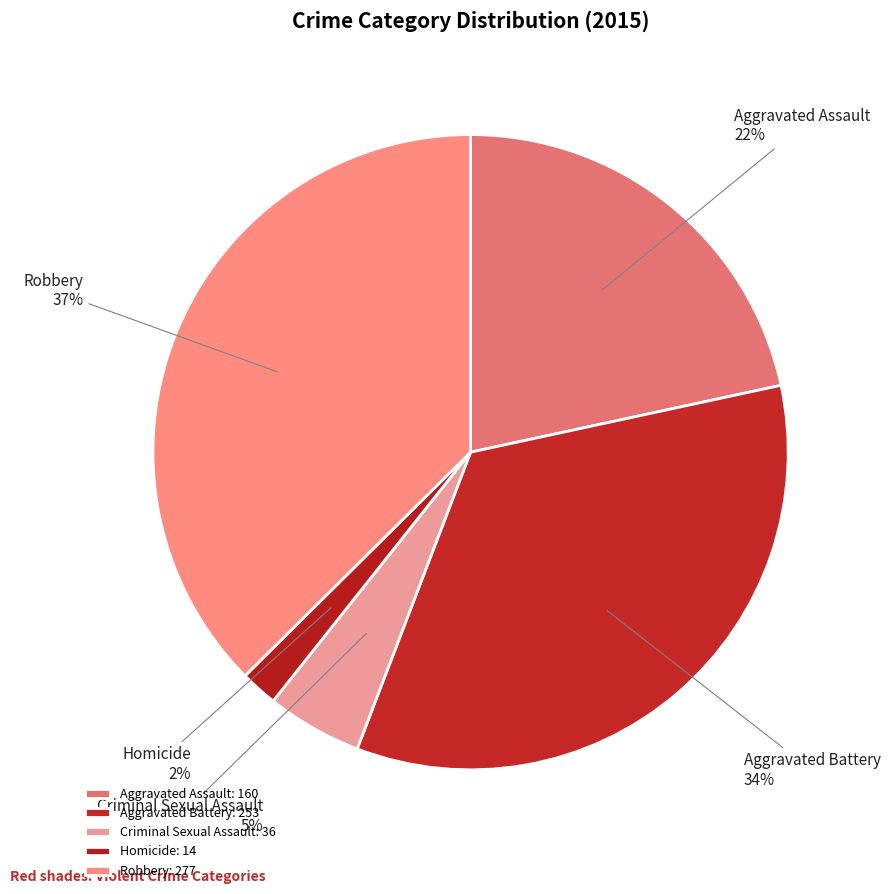

How many segments does this pie chart have?

5